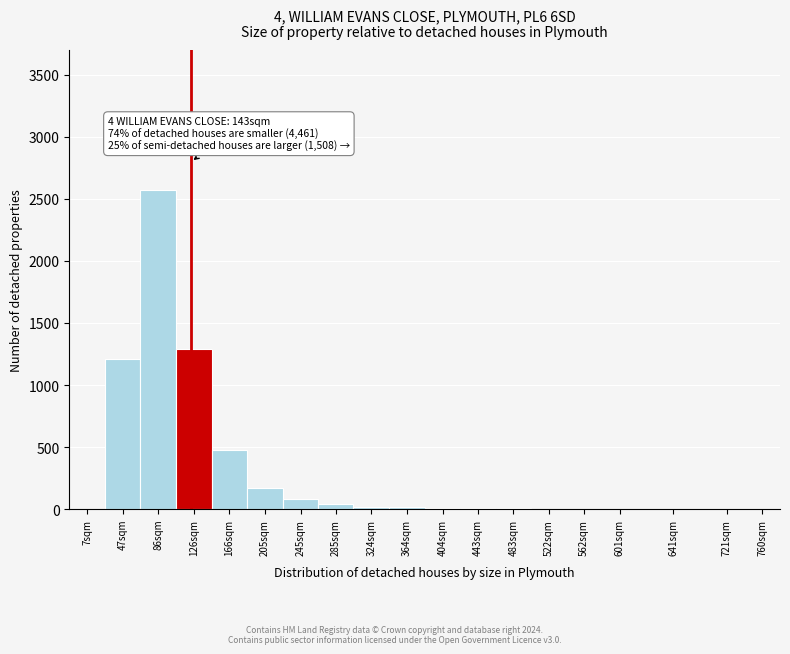

What is the sum of all values?

5911